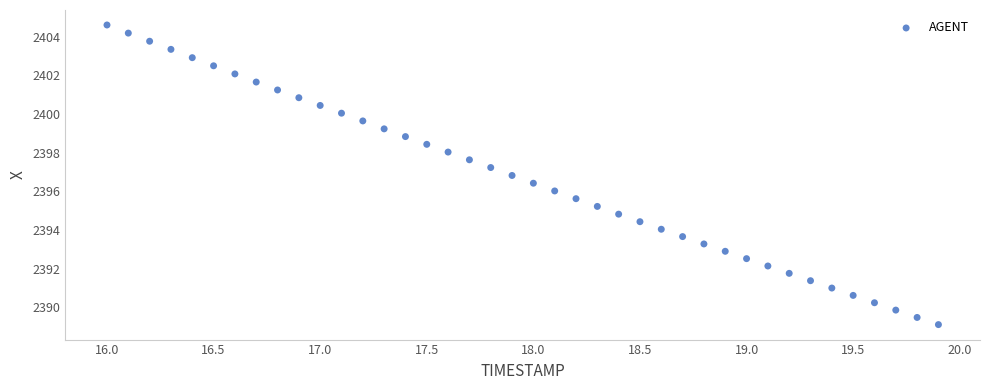

What is the range of X values (max minus min)?

3.9